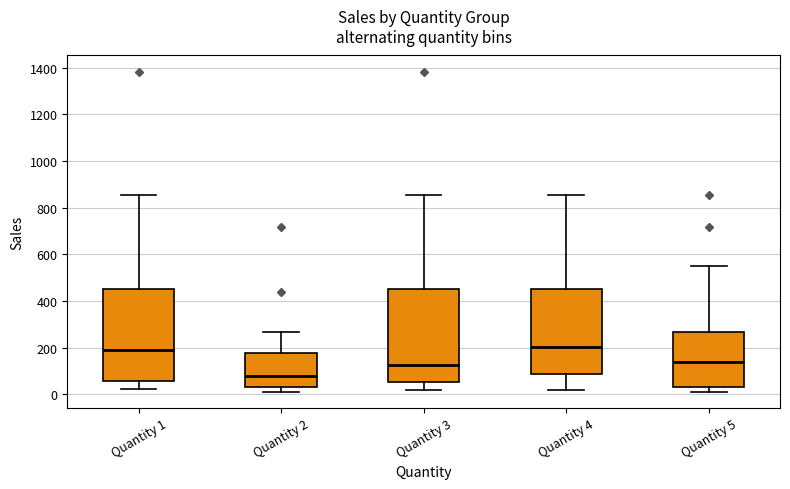

Reading left to right, transcribe this box plot: for each box, give where its median line is, the range the box spans, and where its two whiskers end, as read against the y-axis. The values are not printed on the chart, so give them approximately, as read against the axis.

Quantity 1: median 180, box 60 to 460, whiskers 20 to 860
Quantity 2: median 80, box 40 to 180, whiskers 0 to 260
Quantity 3: median 120, box 60 to 460, whiskers 20 to 860
Quantity 4: median 200, box 80 to 460, whiskers 20 to 860
Quantity 5: median 140, box 40 to 260, whiskers 0 to 560